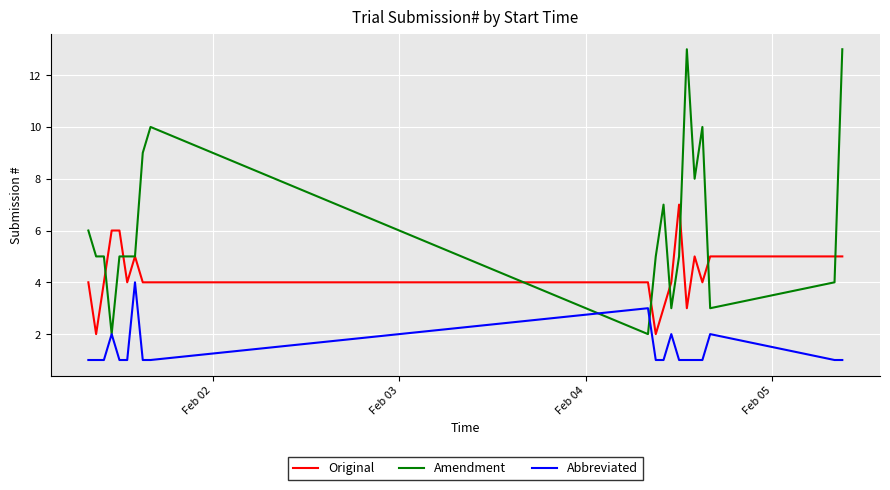

Which series has the widest spread of values?

Amendment